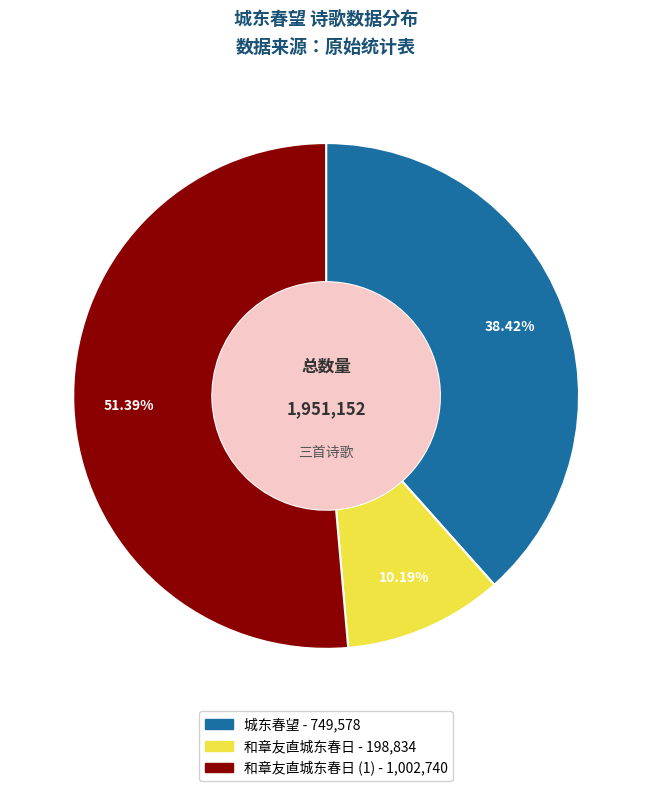

Does any single category account for the majority?

Yes